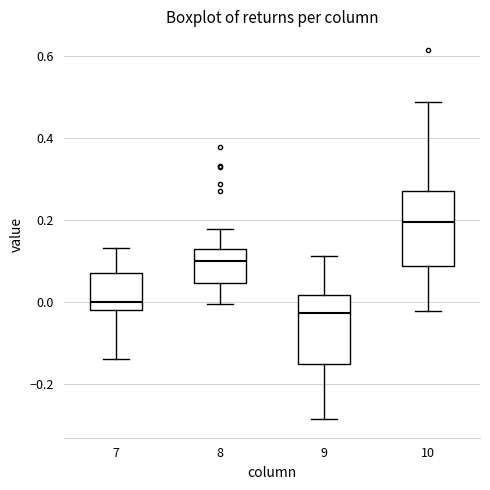

Reading left to right, transcribe this box plot: for each box, give where its median line is, the range the box spans, and where its two whiskers end, as read against the y-axis. The values are not printed on the chart, so give them approximately, as read against the axis.

7: median 0.00, box -0.02 to 0.08, whiskers -0.14 to 0.14
8: median 0.10, box 0.04 to 0.12, whiskers 0.00 to 0.18
9: median -0.02, box -0.16 to 0.02, whiskers -0.28 to 0.12
10: median 0.20, box 0.08 to 0.26, whiskers -0.02 to 0.48